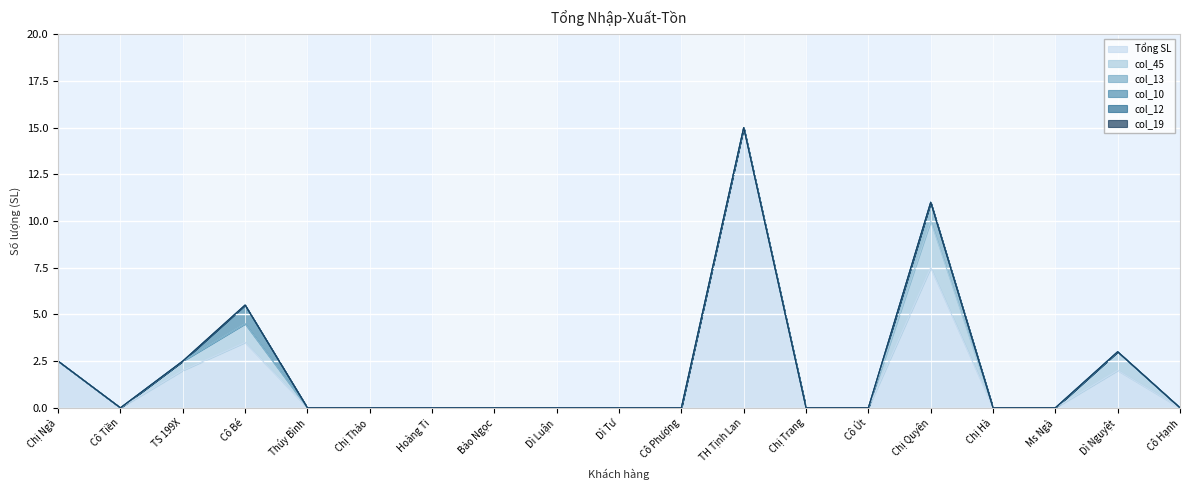

Between Dì Nguyệt and Hoàng Ti, which is larger?

Dì Nguyệt